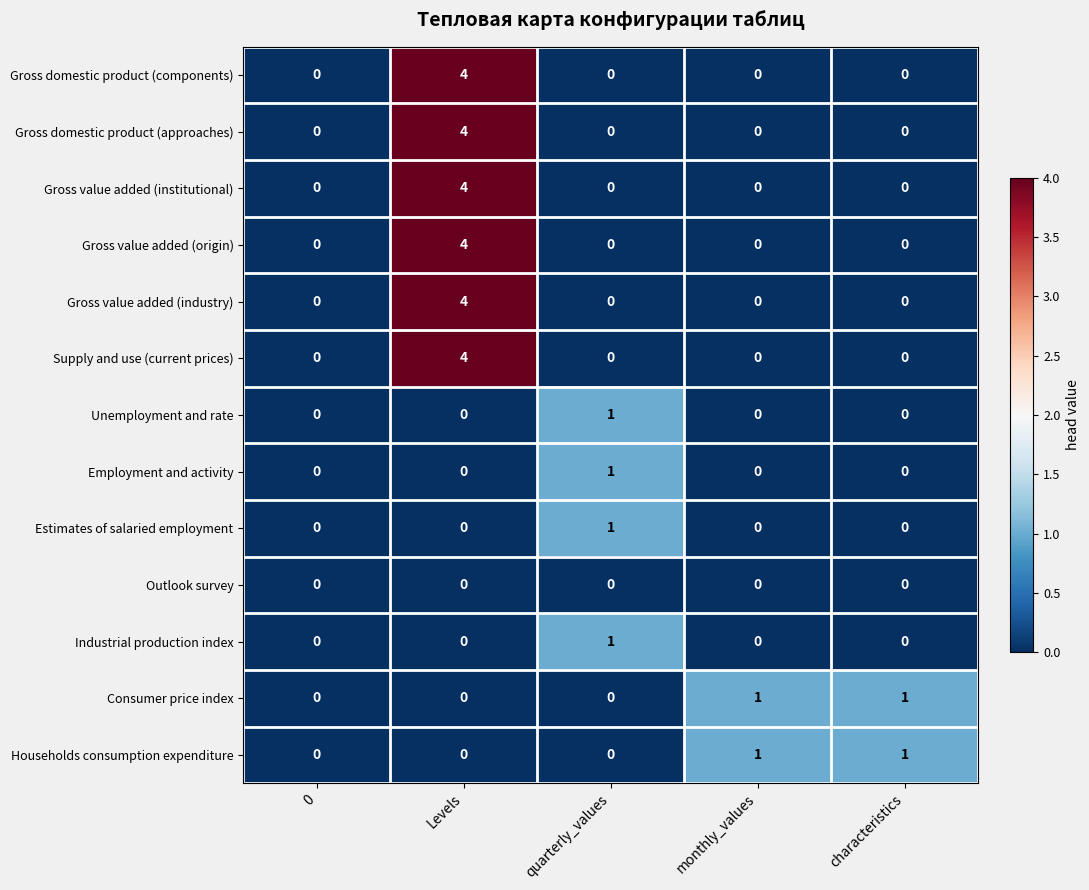

What is the total value across all series at Levels?

24